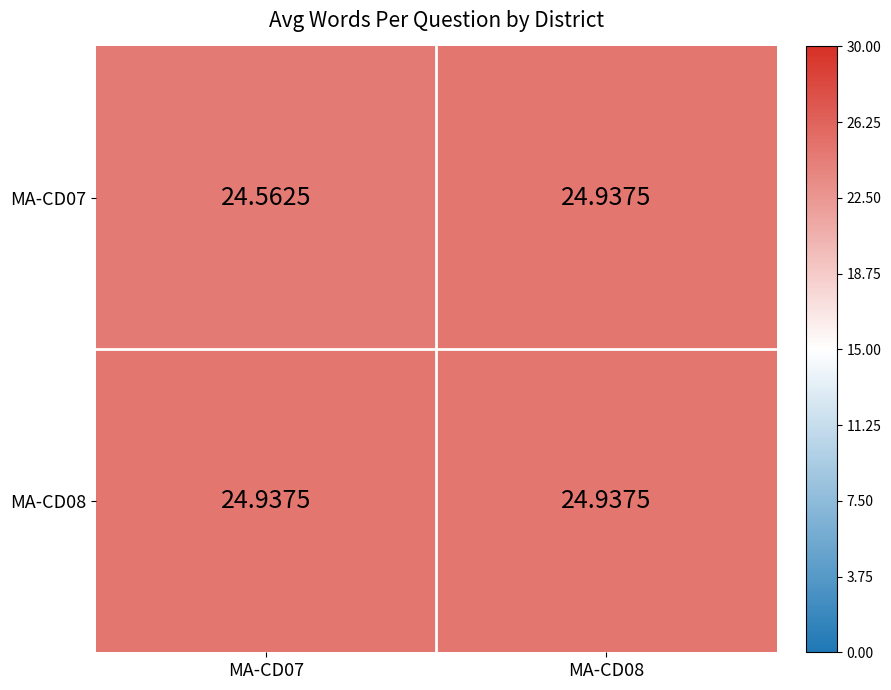

What is the spread (max minus min) of values at MA-CD07?

0.4